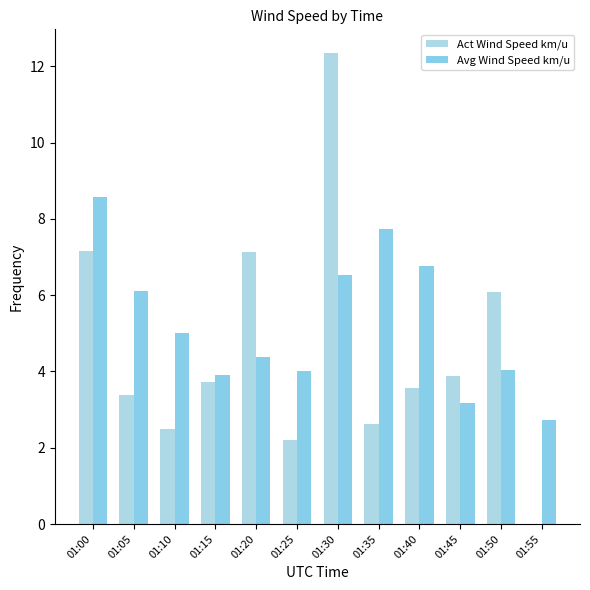

Reading left to right, list all the values displayed in this chart.

Act Wind Speed km/u: 7.2	3.4	2.5	3.7	7.1	2.2	12.4	2.6	3.6	3.9	6.1	0.0
Avg Wind Speed km/u: 8.6	6.1	5.0	3.9	4.4	4.0	6.5	7.7	6.8	3.2	4.0	2.7